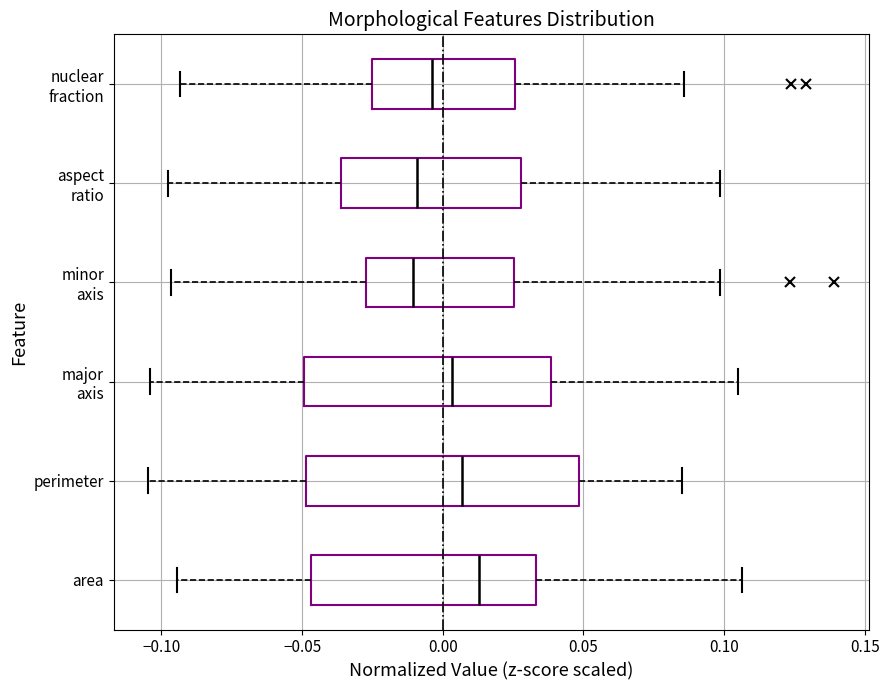

Reading bottom to top, transcribe this box plot: for each box, give where its median line is, the range the box spans, and where its two whiskers end, as read against the x-axis. The values are not printed on the chart, so give them approximately, as read against the axis.

area: median 0.015, box -0.045 to 0.035, whiskers -0.095 to 0.105
perimeter: median 0.005, box -0.050 to 0.050, whiskers -0.105 to 0.085
major axis: median 0.005, box -0.050 to 0.040, whiskers -0.105 to 0.105
minor axis: median -0.010, box -0.025 to 0.025, whiskers -0.095 to 0.100
aspect ratio: median -0.010, box -0.035 to 0.030, whiskers -0.100 to 0.100
nuclear fraction: median -0.005, box -0.025 to 0.025, whiskers -0.095 to 0.085